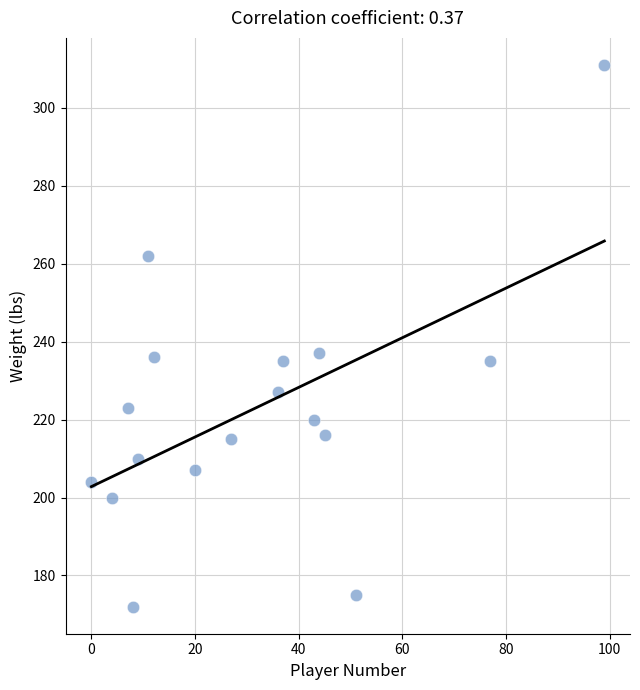

What is the range of Y values (max minus min)?

139